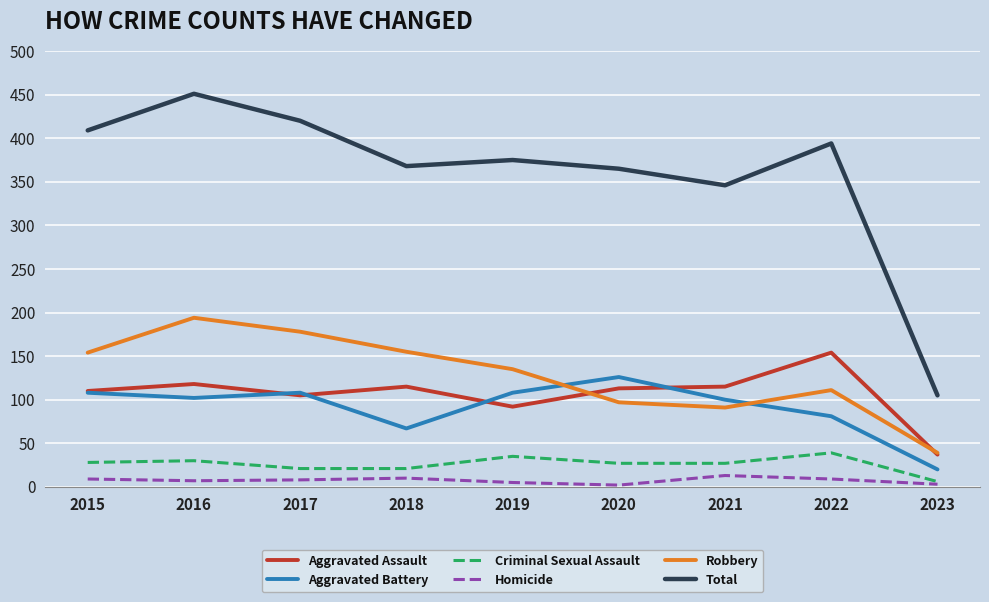

In Aggravated Assault, how many points are lower than both neighbors (excluding endpoints)?

2